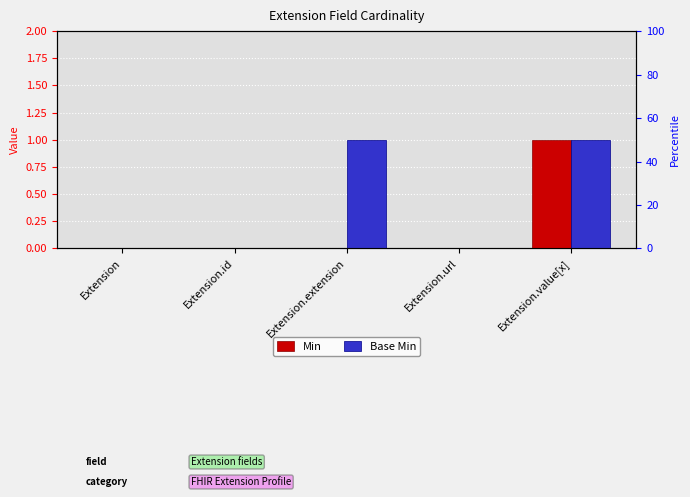

How many data points does each series have?

5